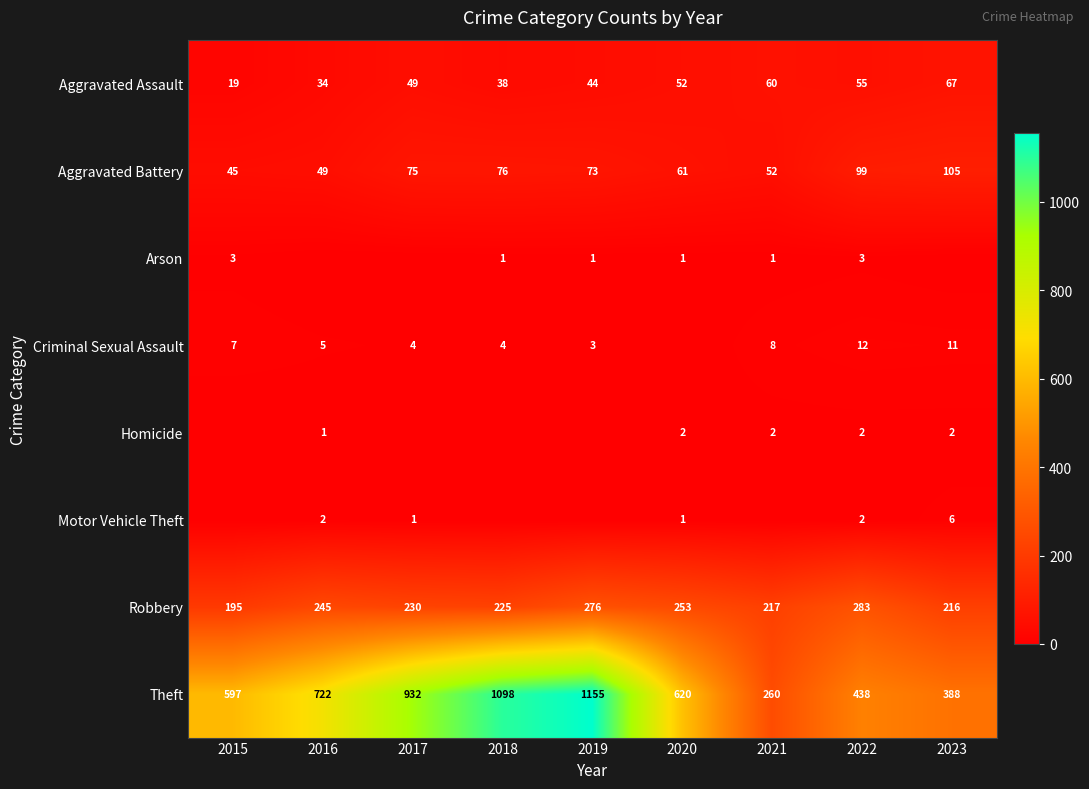

How many series are shown in this chart?

8